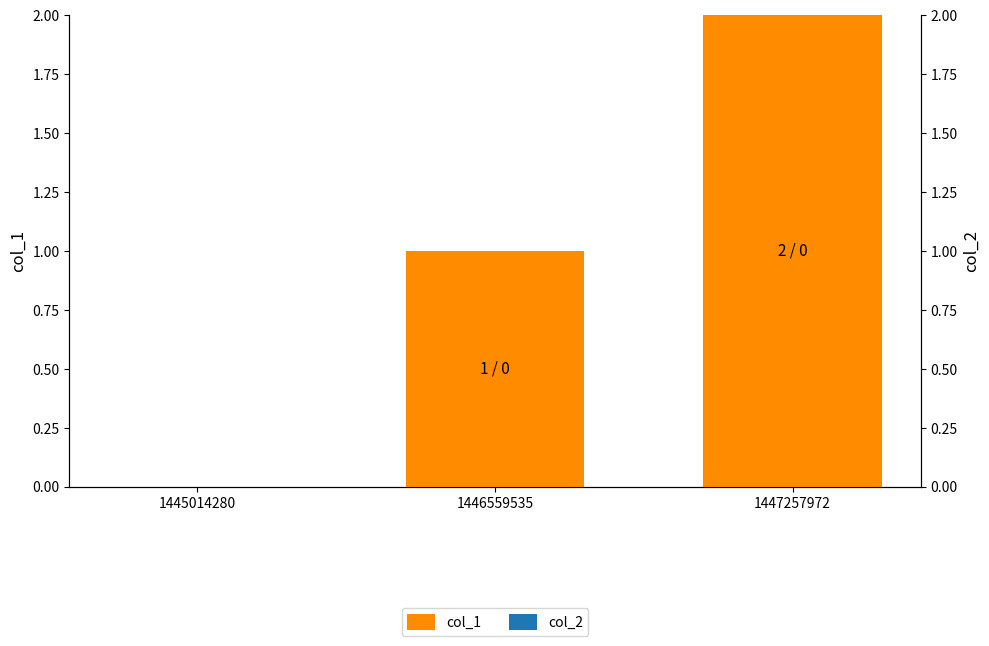

What is the difference between the col_1 values at 1447257972 and 1445014280?

2